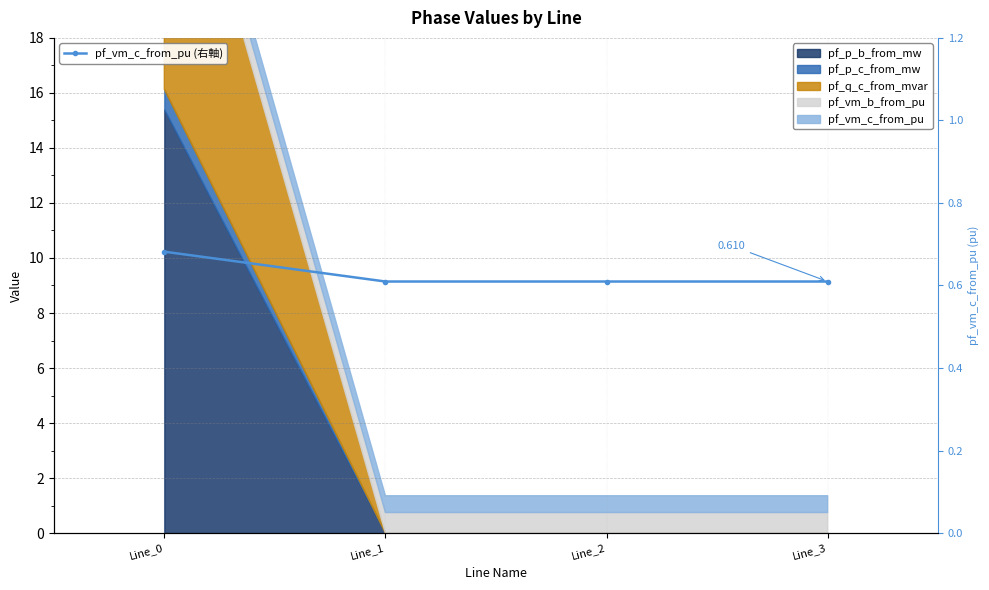

True or false: the data shows 1.1 at Line_3.

False